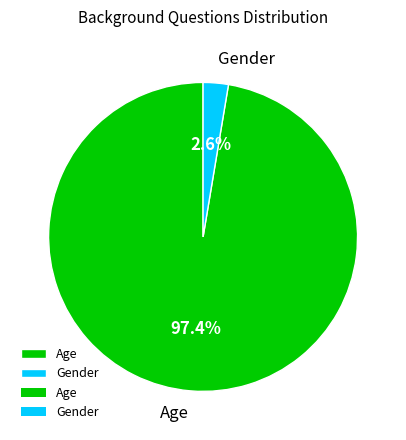

How many segments does this pie chart have?

2